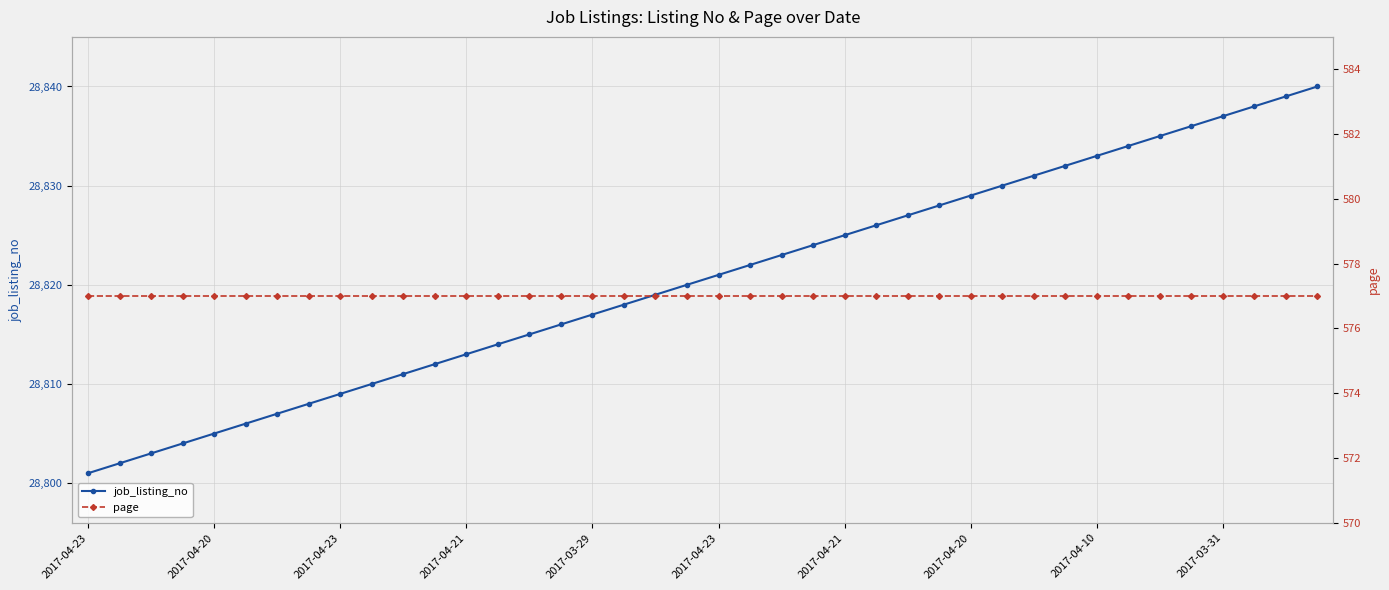

Where is page nearest to the value 577?

2017-04-23